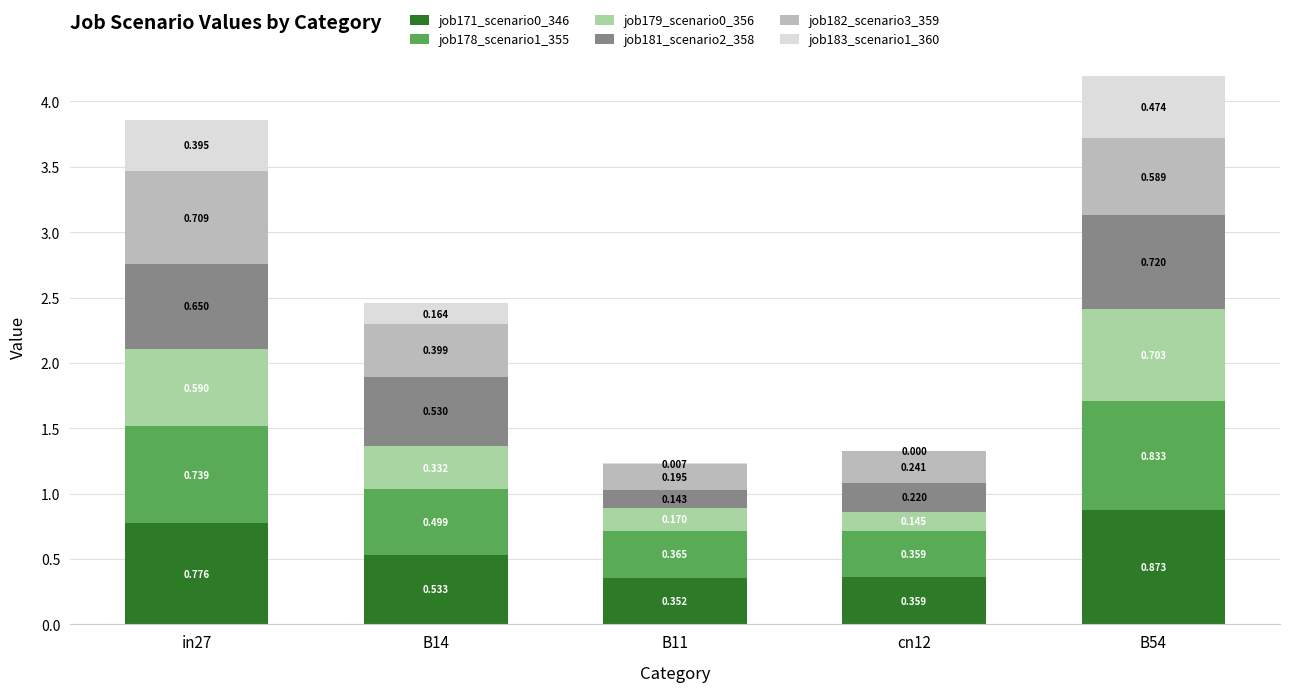

Is it true that job171_scenario0_346 equals 0.5 at B14?

True